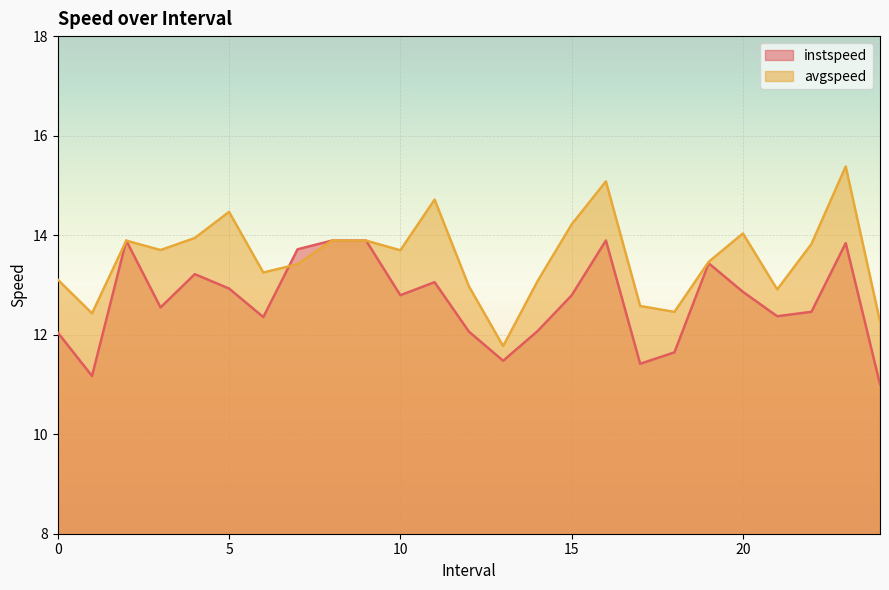

Which series has the largest range (max minus min)?

avgspeed